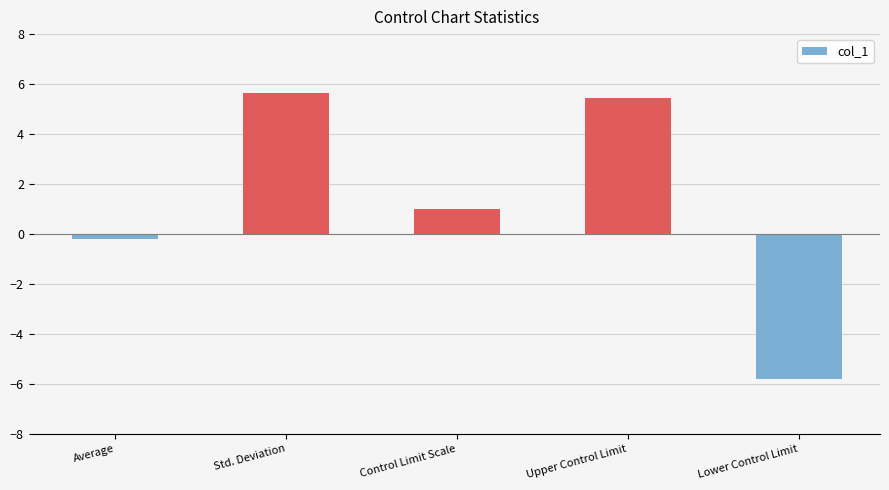

What is the value of the 5th bar from the left?

-5.8